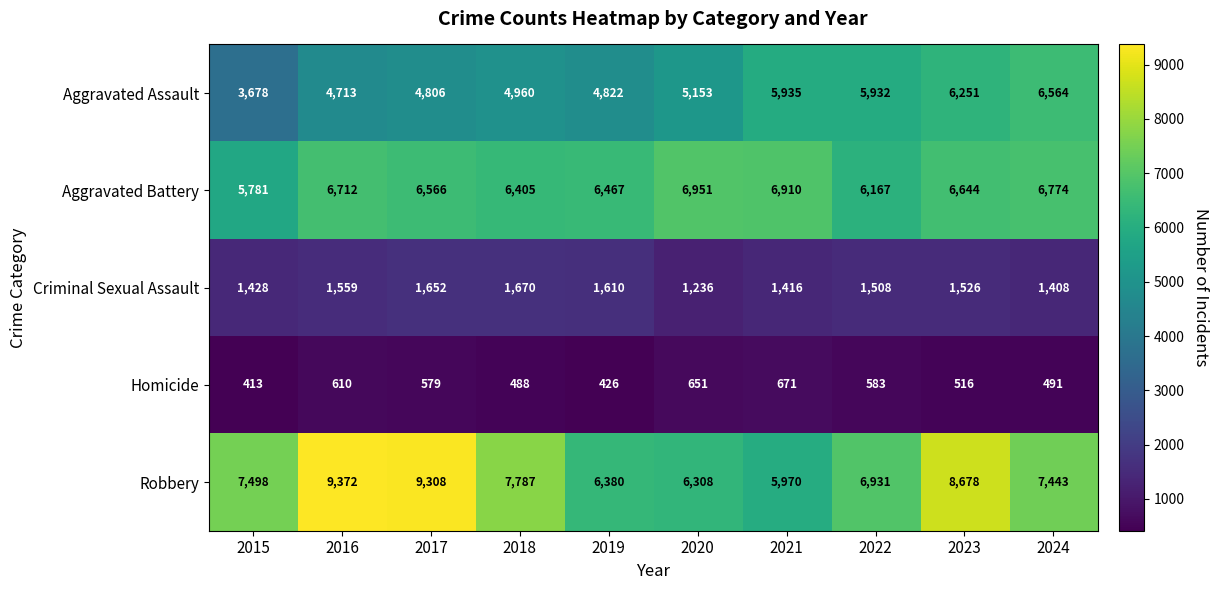

What is the difference between the Homicide values at 2021 and 2019?

245